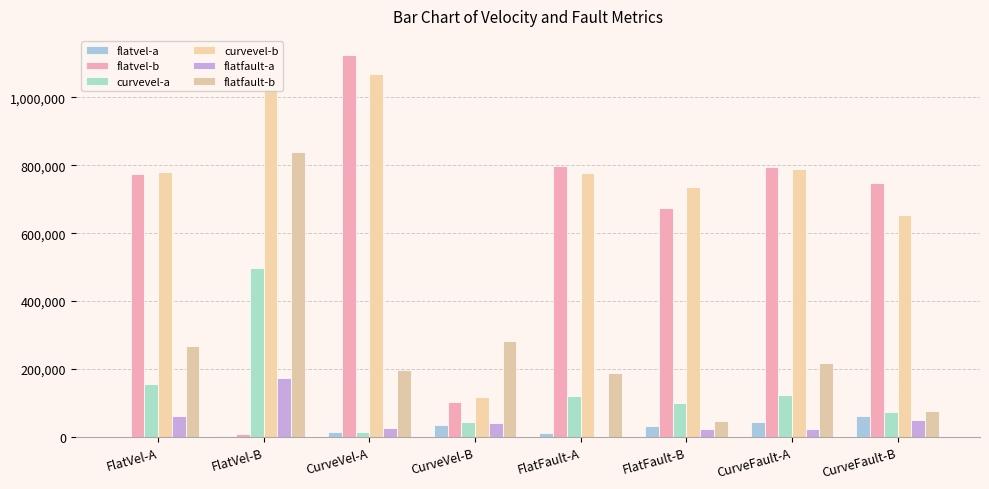

What is the average value of the flatfault-b series?

265033.6